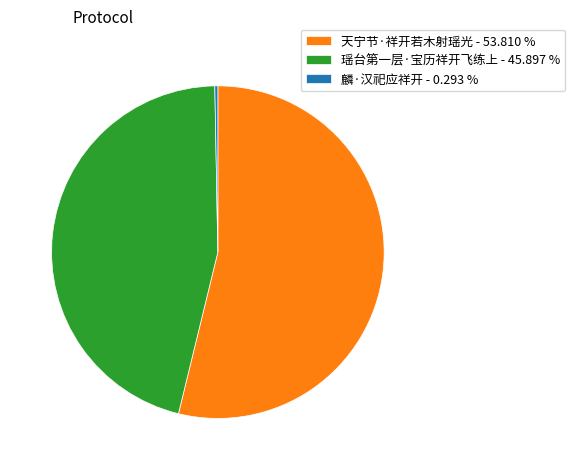

What is the majority slice?

天宁节·祥开若木射瑶光